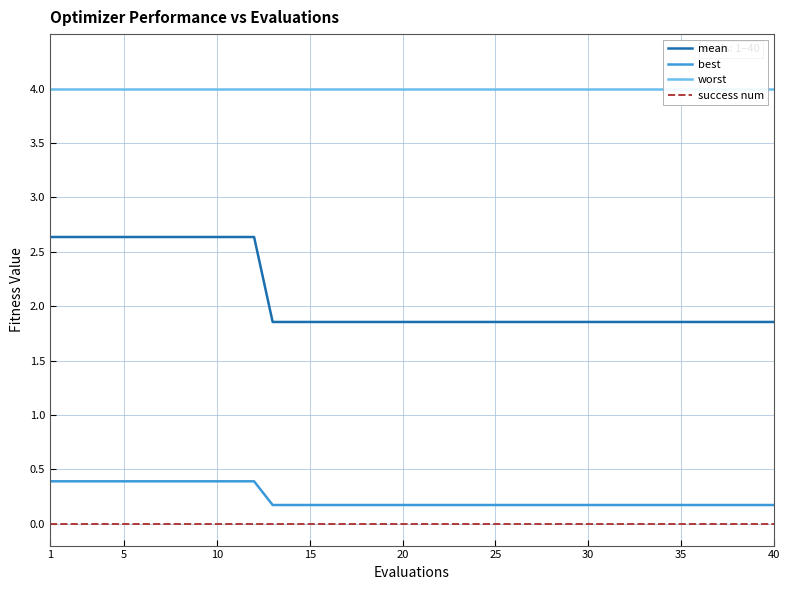

What is the difference between the maximum and second lowest values in the best series?

0.2